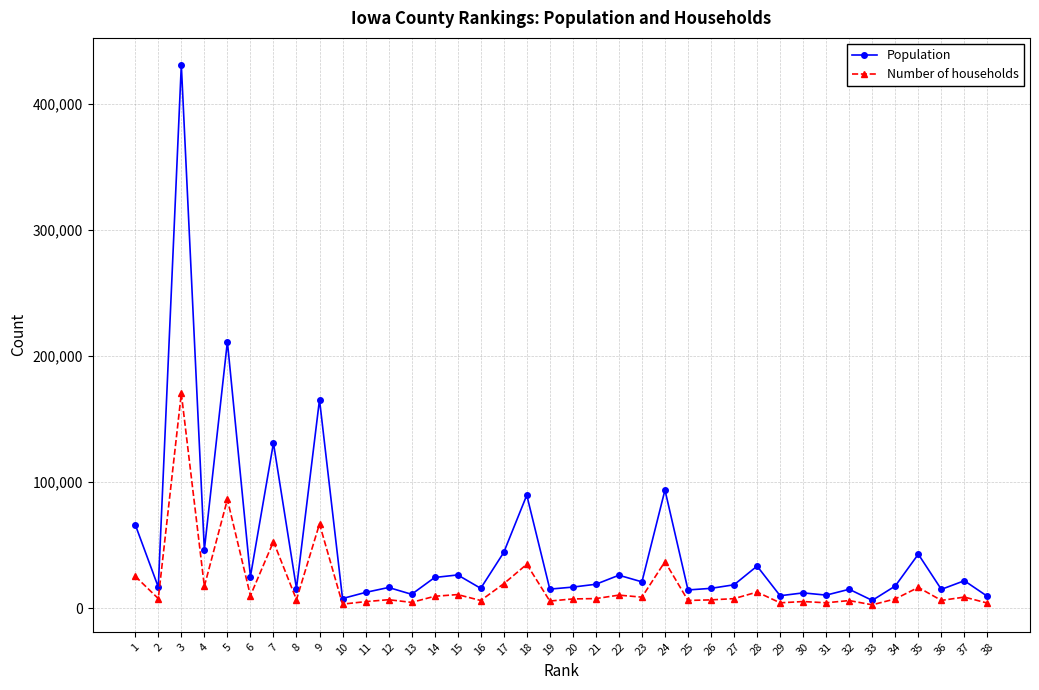

Rank the series by their maximum value, from highest to lowest.

Population, Number of households